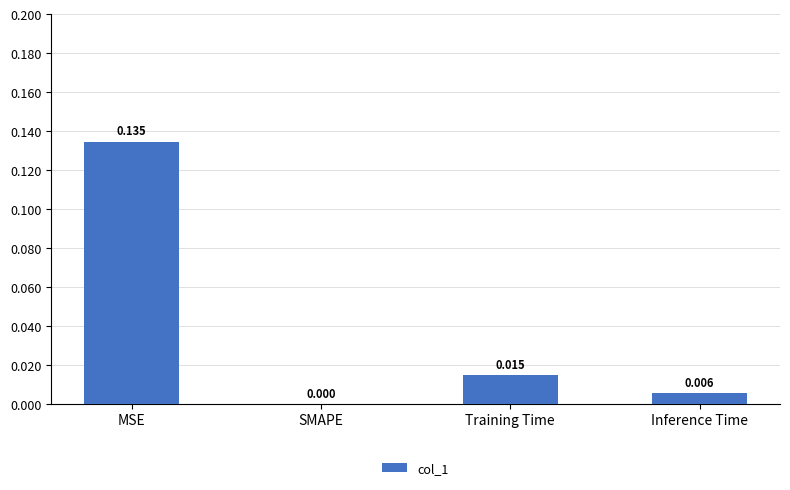

At which category does the chart reach its peak across all series?

MSE